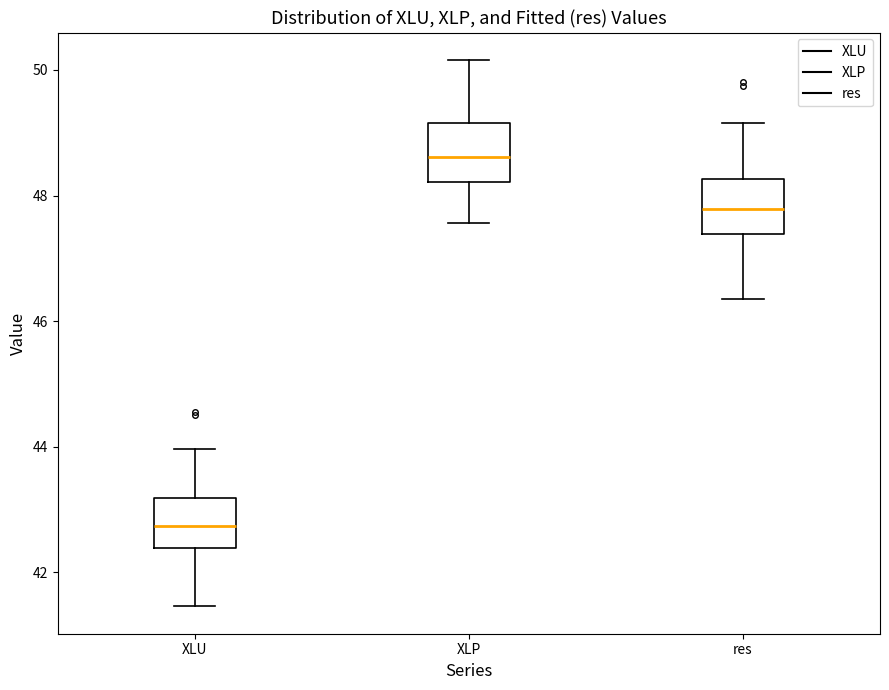

Reading left to right, read every box against the y-axis: the position of its median line, the range the box covers, and the ends of its whiskers. The values are not printed on the chart, so give them approximately, as read against the axis.

XLU: median 42.8, box 42.4 to 43.2, whiskers 41.4 to 44.0
XLP: median 48.6, box 48.2 to 49.2, whiskers 47.6 to 50.2
res: median 47.8, box 47.4 to 48.2, whiskers 46.4 to 49.2